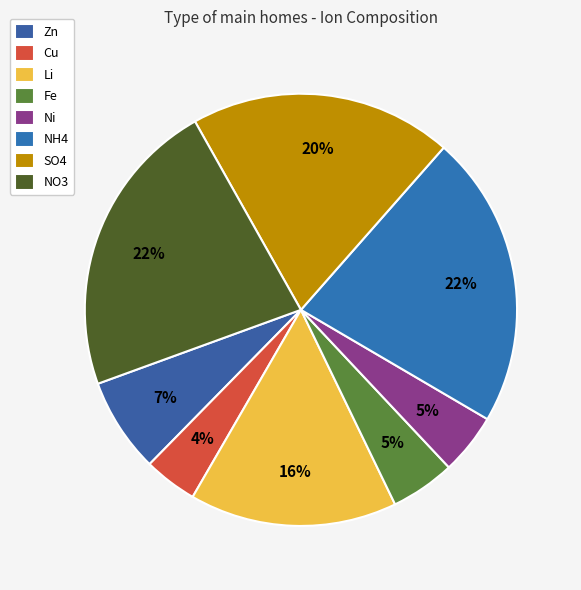

Between SO4 and NO3, which is larger?

NO3